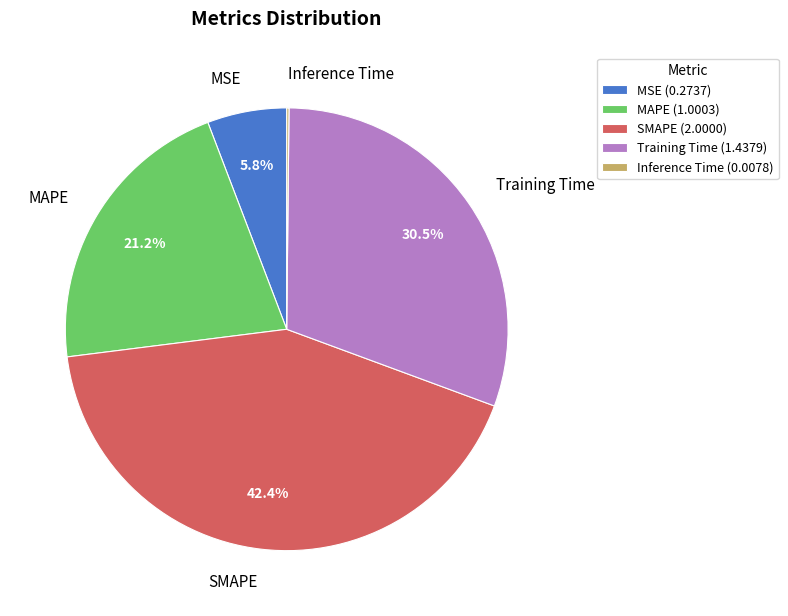

Combined, do MSE and SMAPE account for over 50%?

No